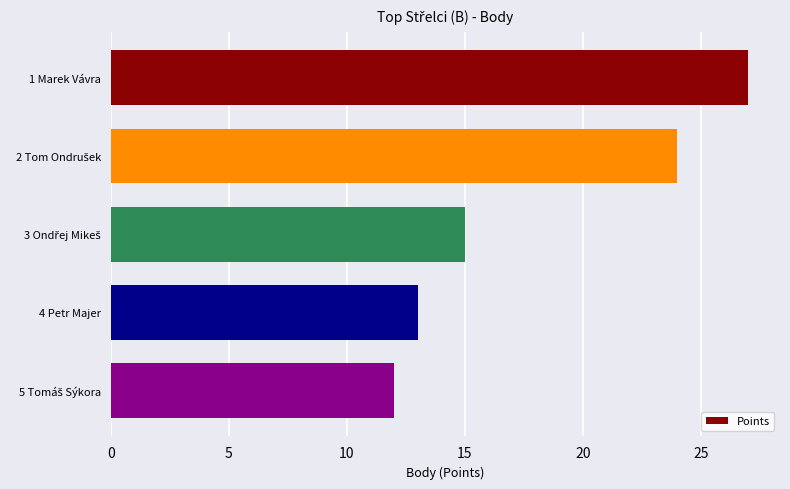

The chart shows a value of 27 at 1 Marek Vávra. True or false?

True